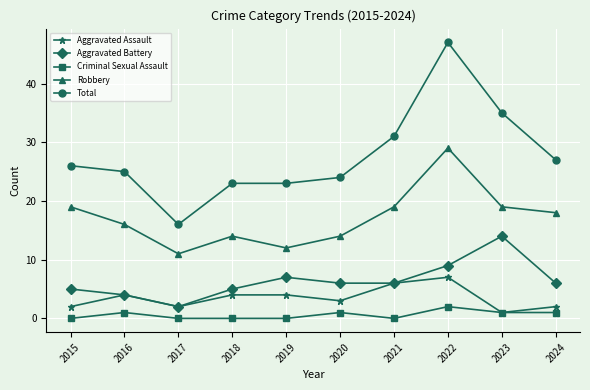

Rank the series by their maximum value, from highest to lowest.

Total, Robbery, Aggravated Battery, Aggravated Assault, Criminal Sexual Assault